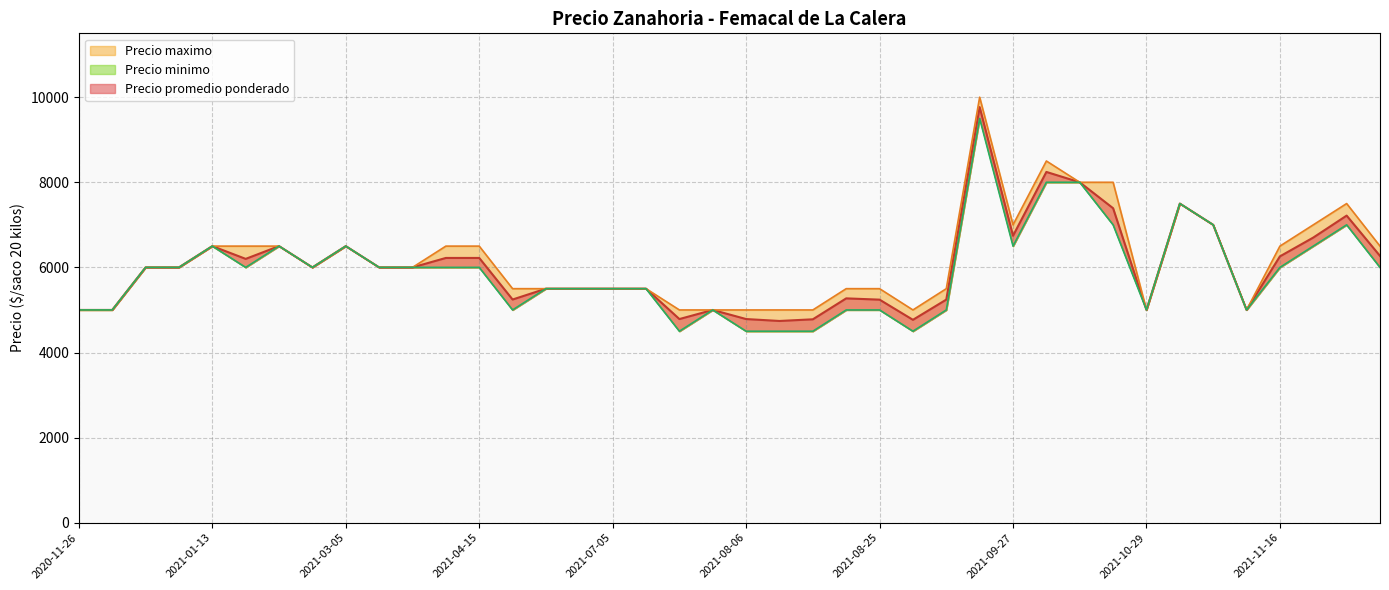

At 2021-07-14, list the series in order from smallest to largest.

Precio promedio ponderado, Precio maximo, Precio minimo